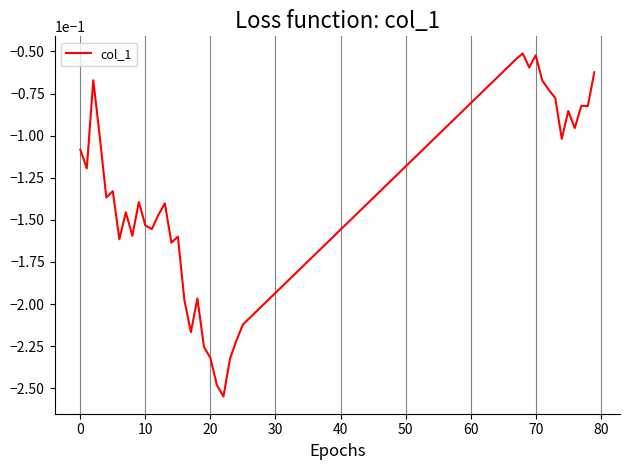

What is the sum of all values?

-5.4